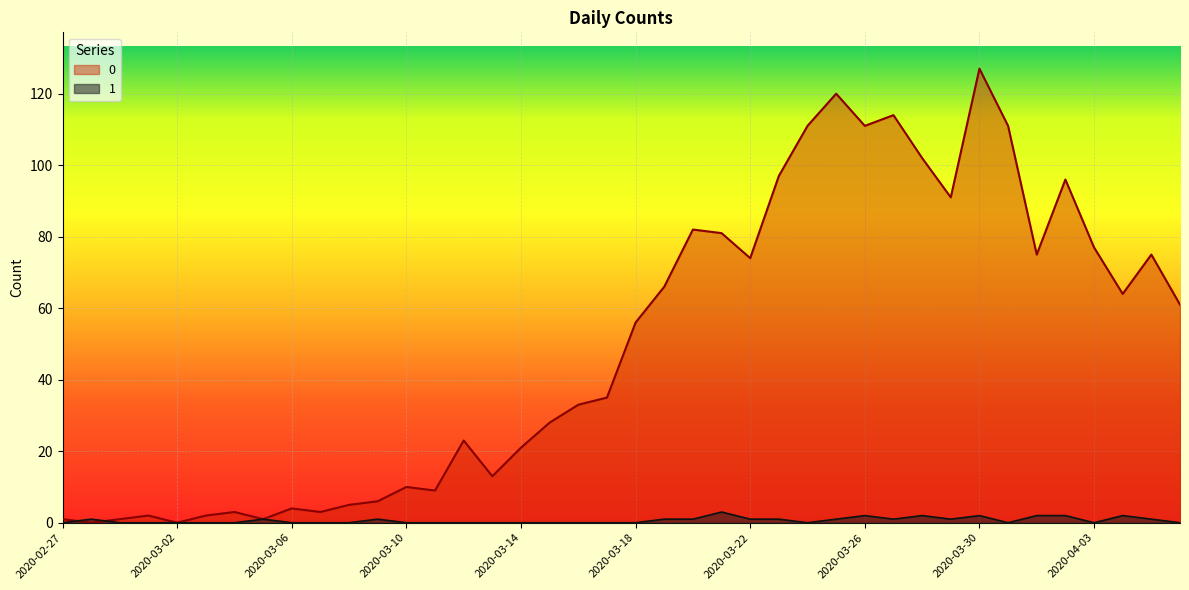

At which category does 1 reach its first local peak?

2020-02-28